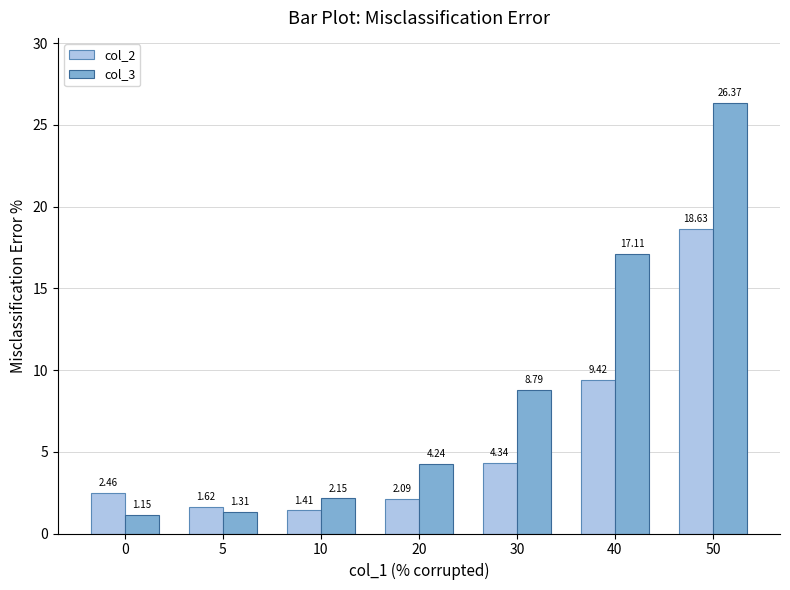

What is the total value across all series at 5?

2.9